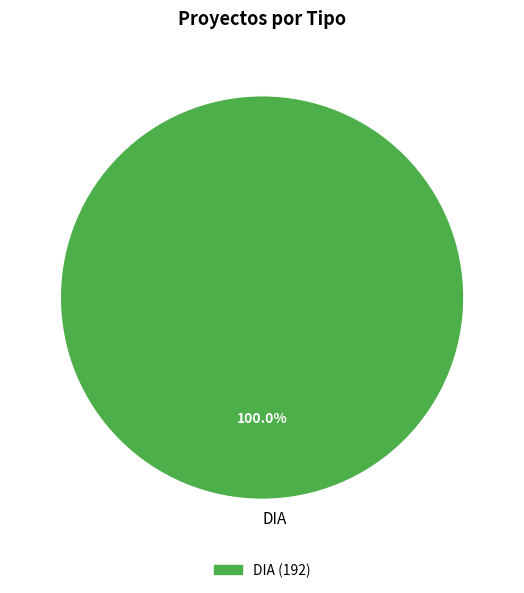

Rank the categories by value from lowest to highest.

DIA